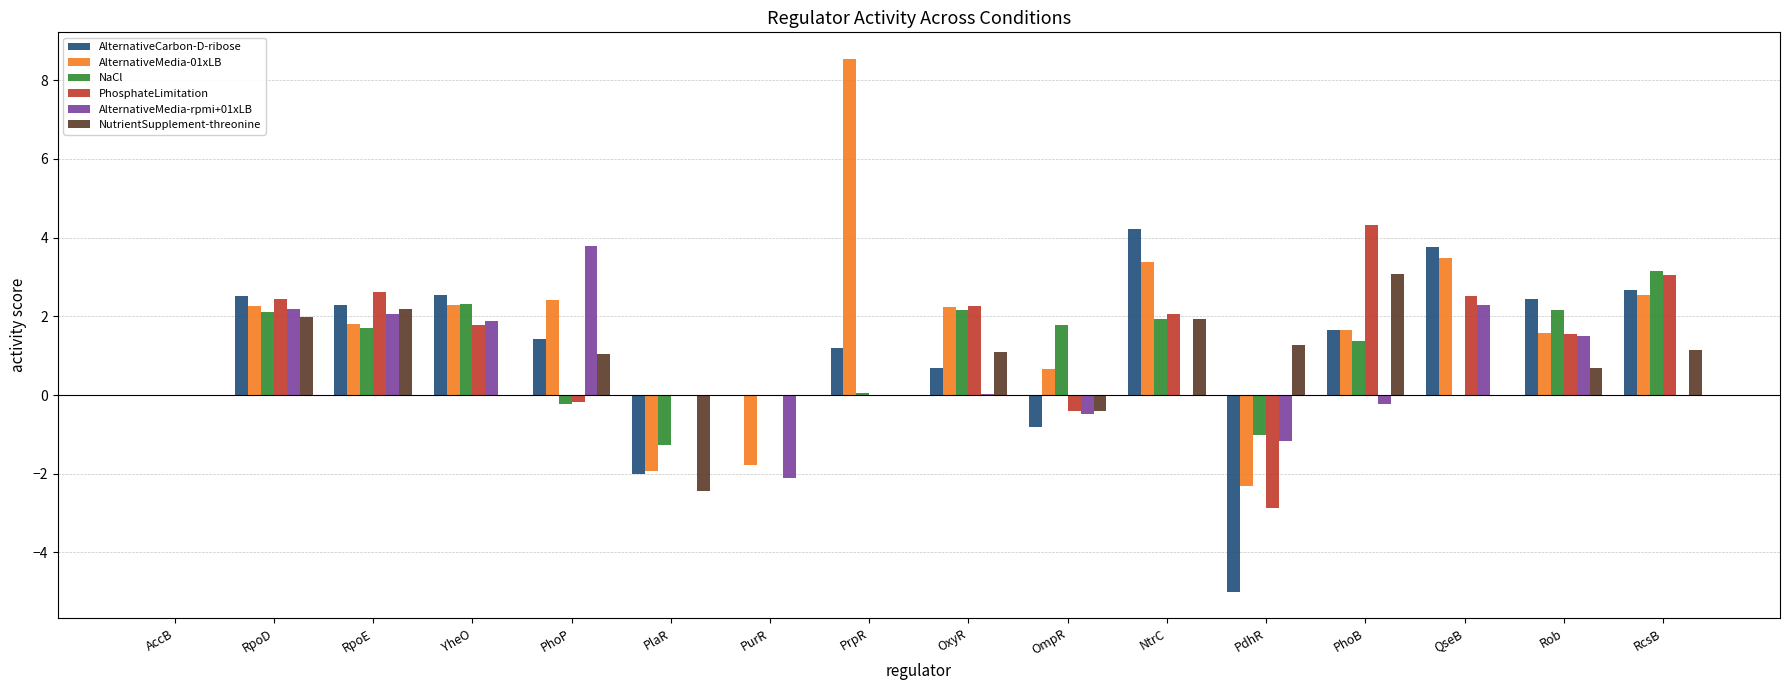

What is the maximum value shown in the chart?

8.5